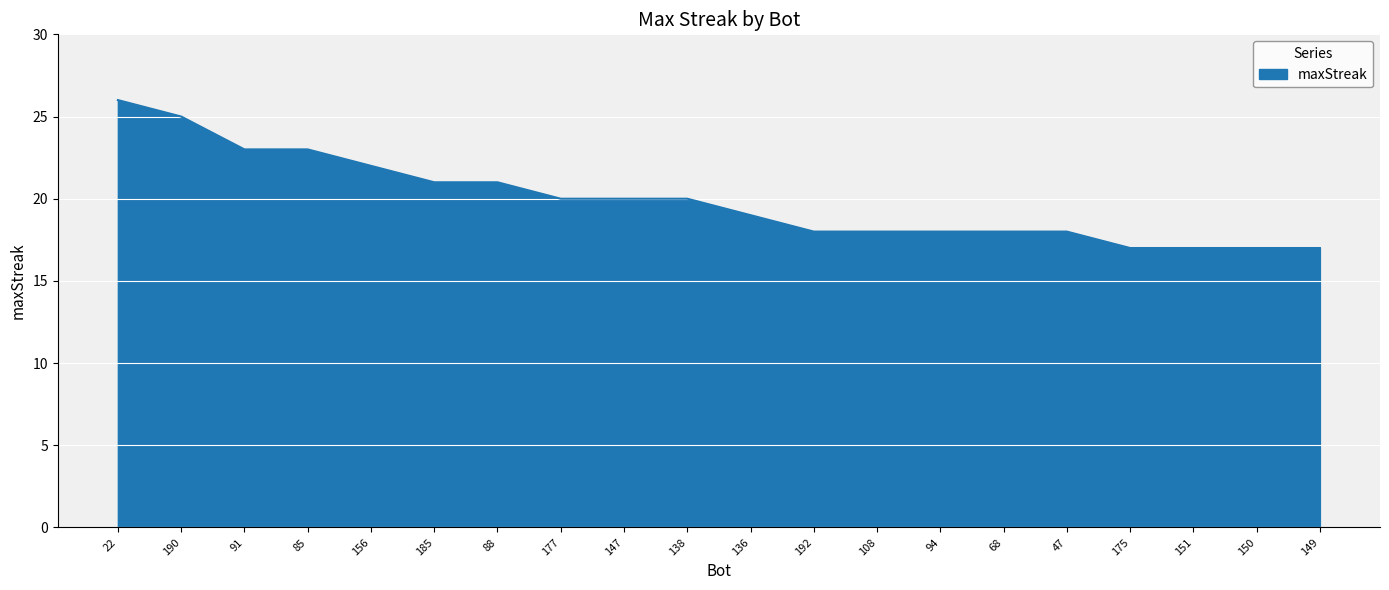

Reading right to left, what are all the values shown in this chart?

17	17	17	17	18	18	18	18	18	19	20	20	20	21	21	22	23	23	25	26